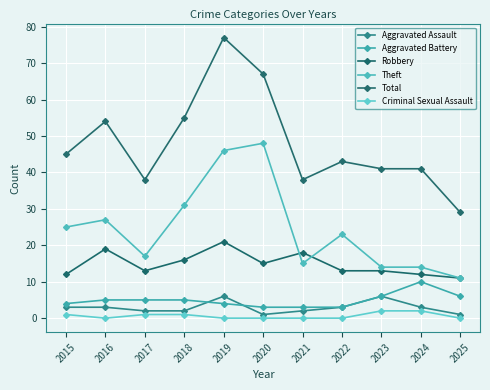

What is the sum of the Aggravated Assault values at 2025 and 2024?

4